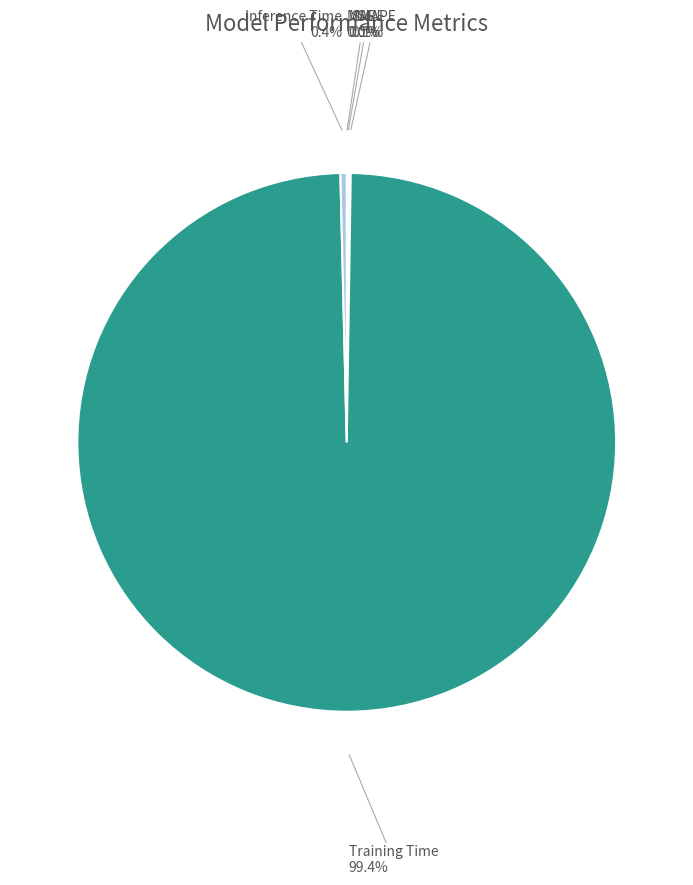

What is the largest slice in the pie chart?

Training Time